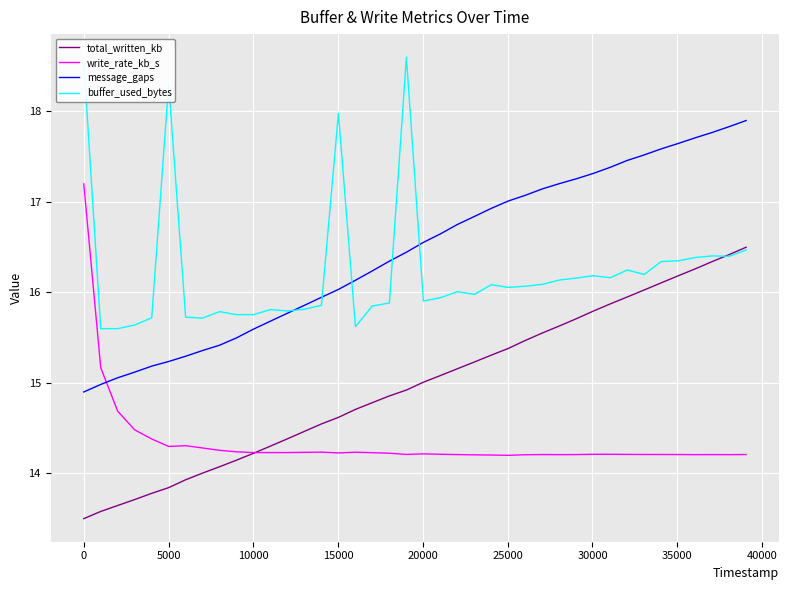

Which series ends up on top after the final intersection of message_gaps and write_rate_kb_s?

message_gaps